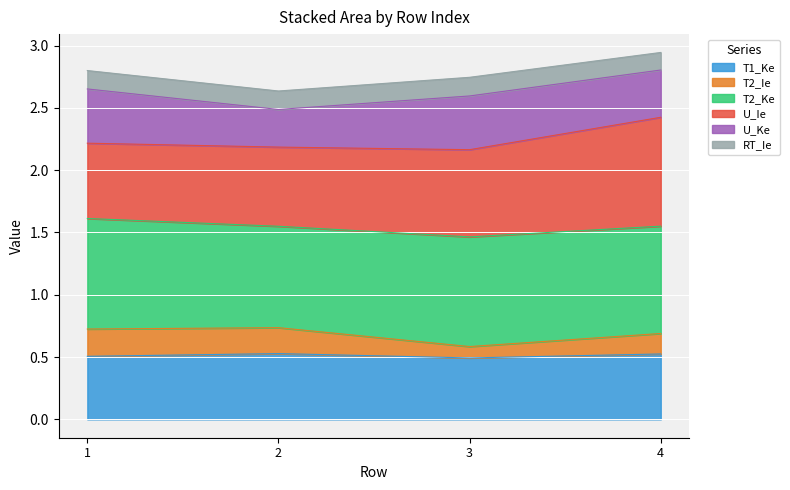

What is the total value across all series at 1?

2.8